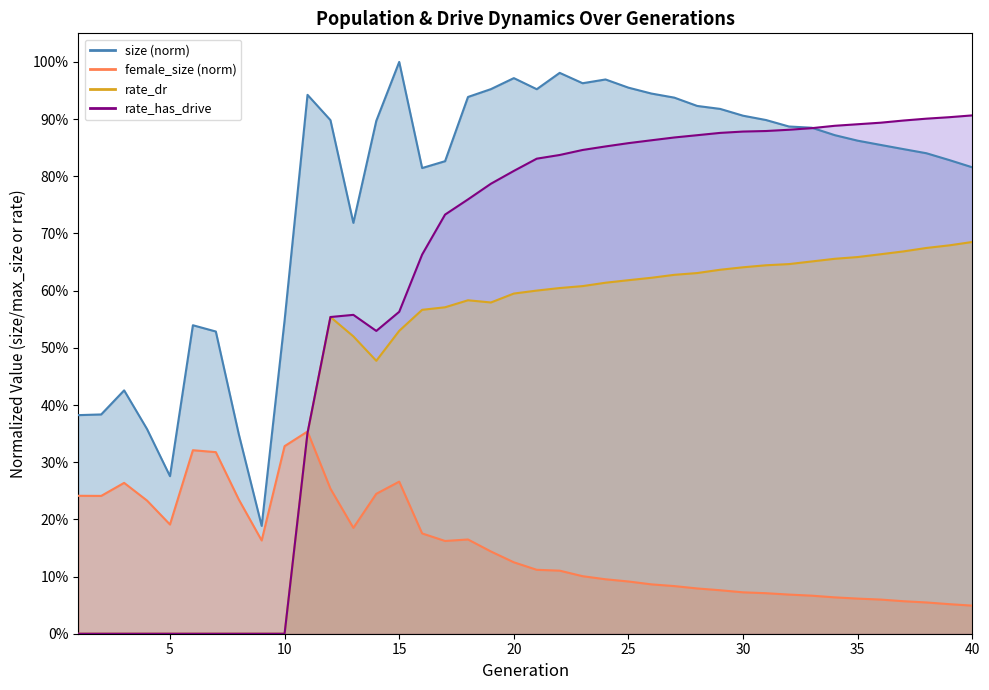

What is the average value of the rate_dr series?

0.5